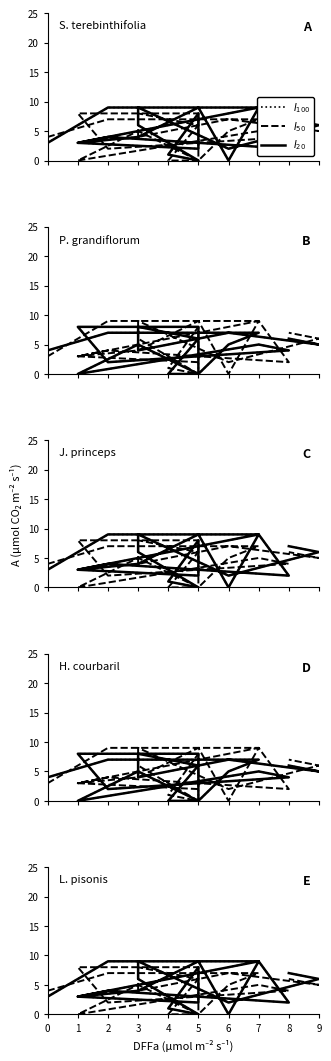

Which has a higher value, 6 or 8?

8